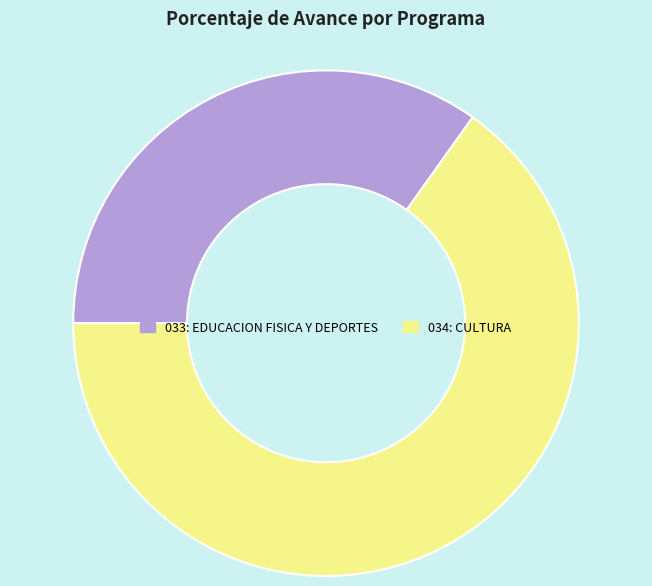

True or false: 034: CULTURA accounts for 75% of the total.

False